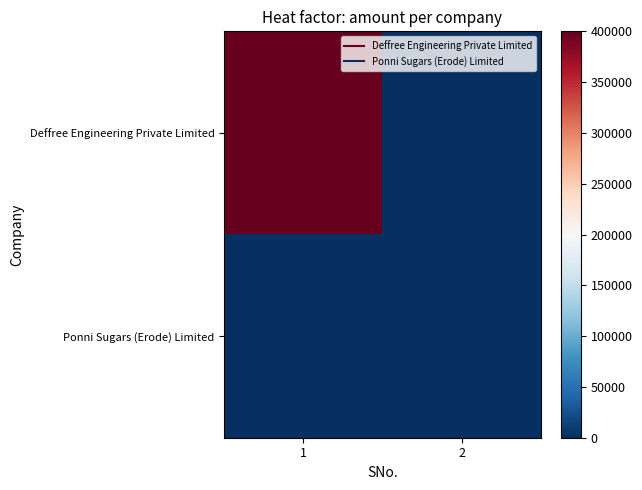

Which series has the largest total across all categories?

Deffree Engineering Private Limited